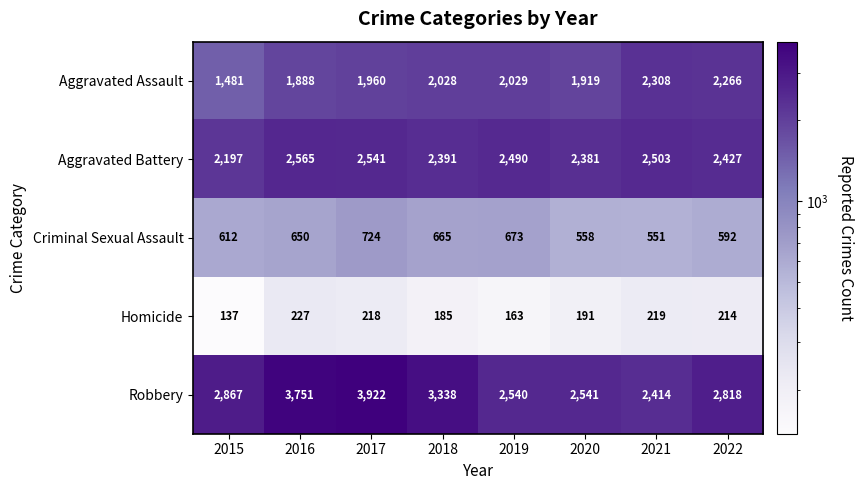

At which label is Aggravated Battery closest to 2381?

2020